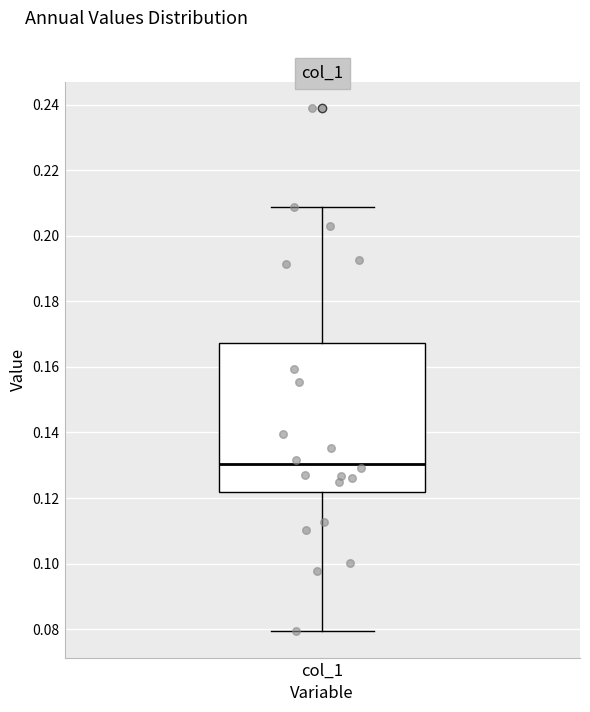

Where is the upper edge of the box for col_1 on the y-axis? The values are not printed on the chart, so give them approximately, as read against the axis.

0.168